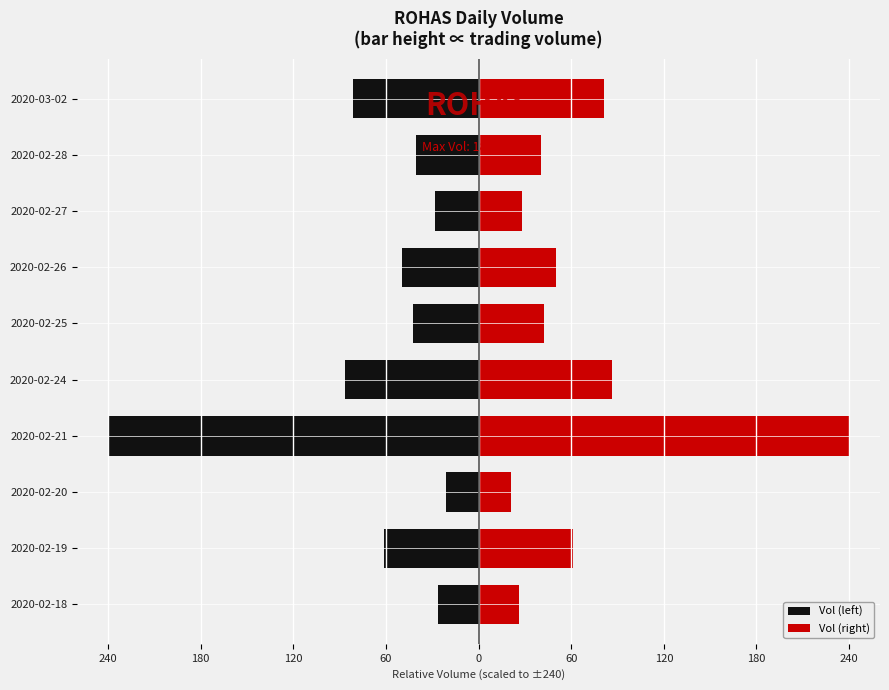

How many groups of bars are there?

10